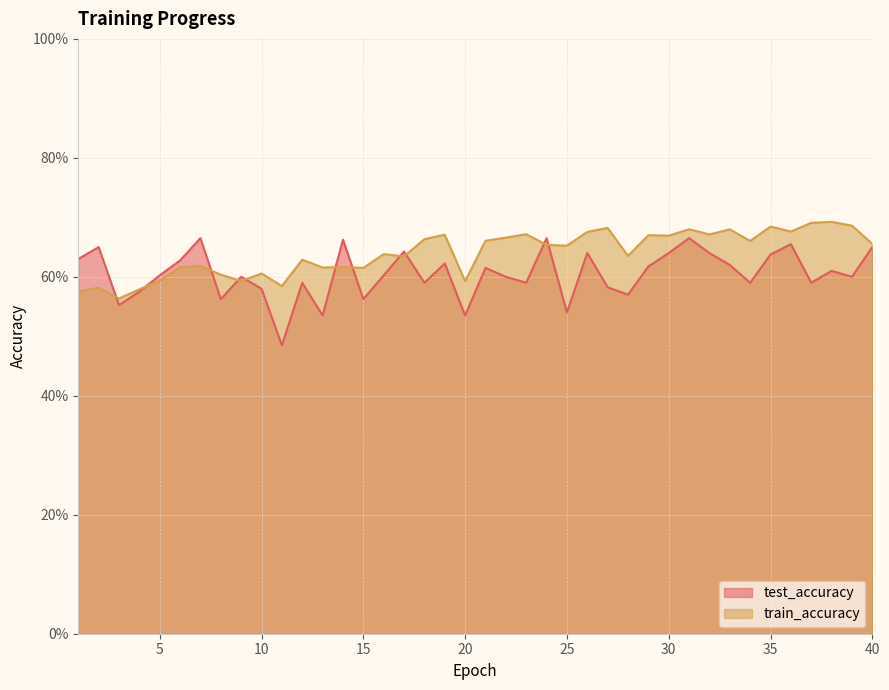

At which category is the sum across all series the highest?

31